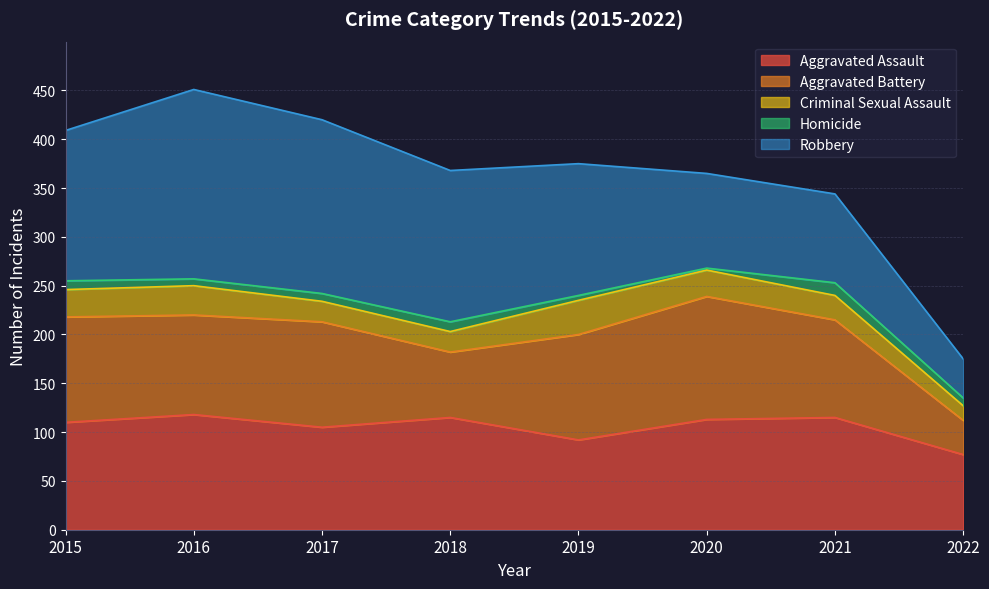

Reading left to right, extract all data points from this chart.

Aggravated Assault: 2015=110	2016=118	2017=105	2018=115	2019=92	2020=113	2021=115	2022=77
Aggravated Battery: 2015=108	2016=102	2017=108	2018=67	2019=108	2020=126	2021=100	2022=35
Criminal Sexual Assault: 2015=28	2016=30	2017=21	2018=21	2019=35	2020=27	2021=25	2022=15
Homicide: 2015=9	2016=7	2017=8	2018=10	2019=5	2020=2	2021=13	2022=8
Robbery: 2015=154	2016=194	2017=178	2018=155	2019=135	2020=97	2021=91	2022=40